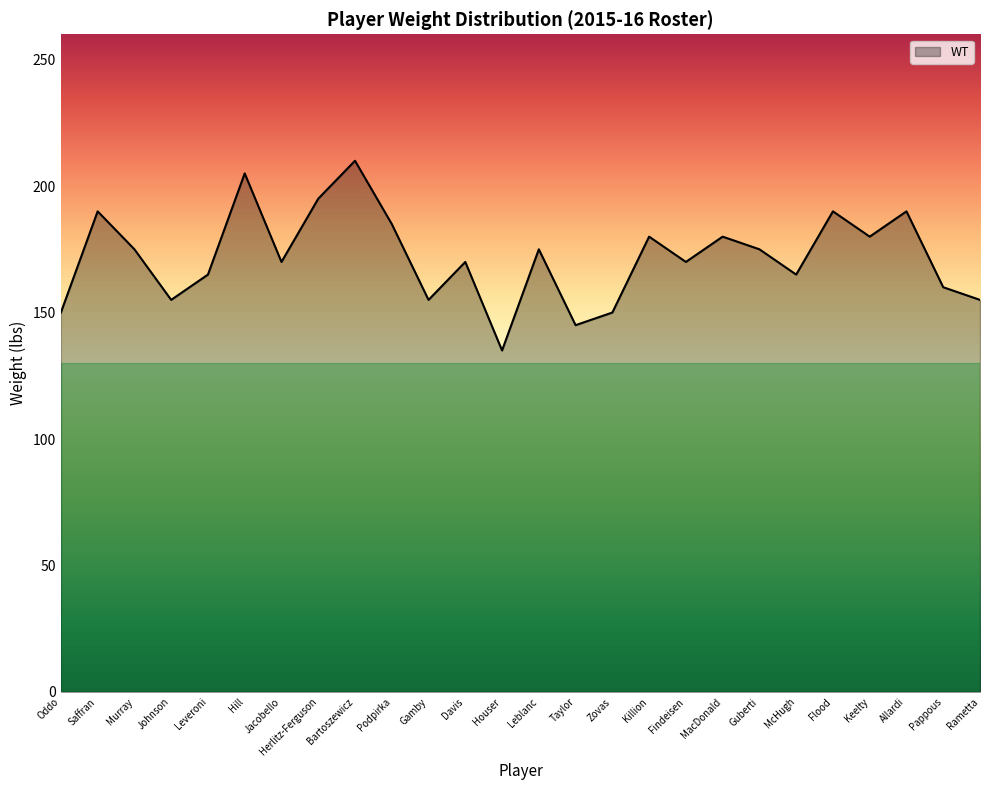

Reading left to right, extract all data points from this chart.

Oddo=150	Saffran=190	Murray=175	Johnson=155	Leveroni=165	Hill=205	Jacobello=170	Herlitz-Ferguson=195	Bartoszewicz=210	Podpirka=185	Gamby=155	Davis=170	Houser=135	Leblanc=175	Taylor=145	Zovas=150	Killion=180	Findeisen=170	MacDonald=180	Guberti=175	McHugh=165	Flood=190	Keelty=180	Allardi=190	Pappous=160	Rametta=155